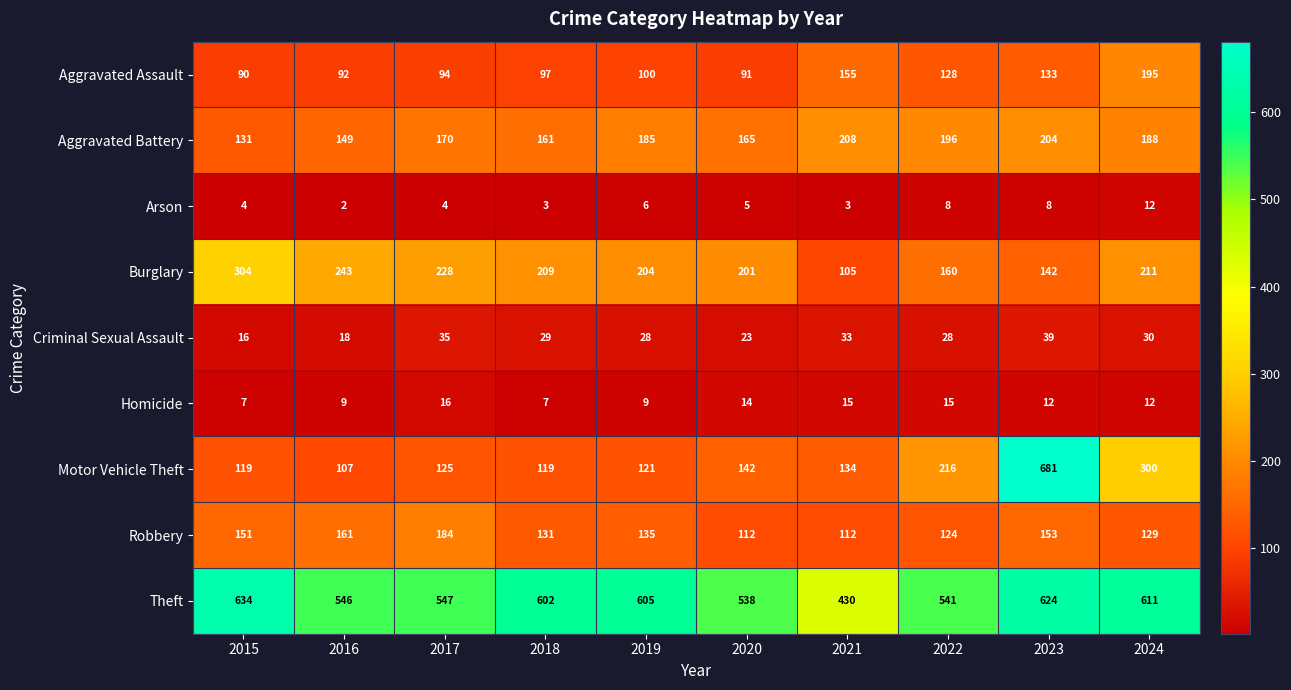

True or false: Criminal Sexual Assault has a value of 42 at 2022.

False